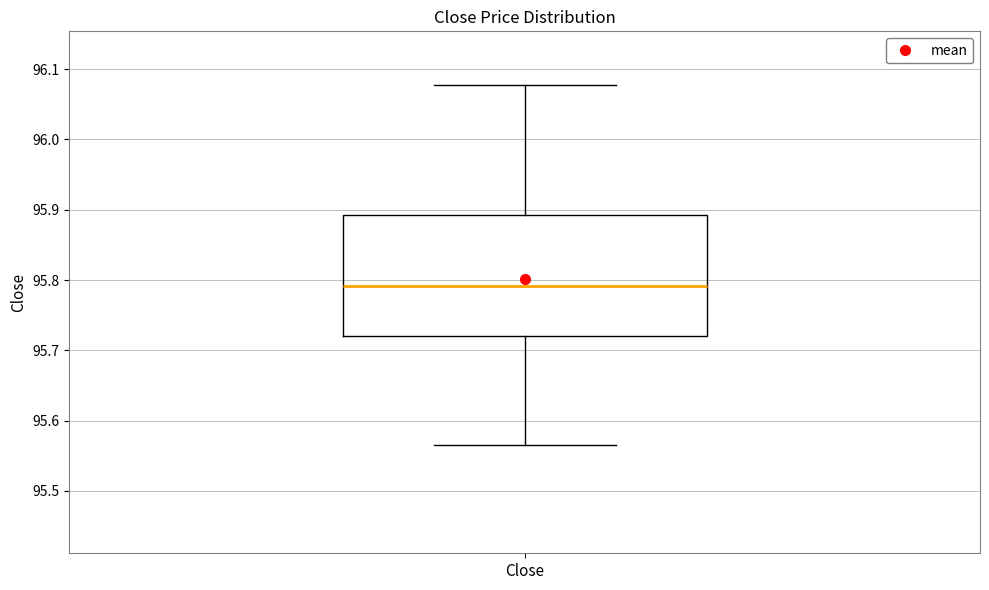

Transcribe this box plot: give where the median line is, the range the box spans, and where the two whiskers end, as read against the y-axis. The values are not printed on the chart, so give them approximately, as read against the axis.

median 95.79, box 95.72 to 95.89, whiskers 95.57 to 96.08